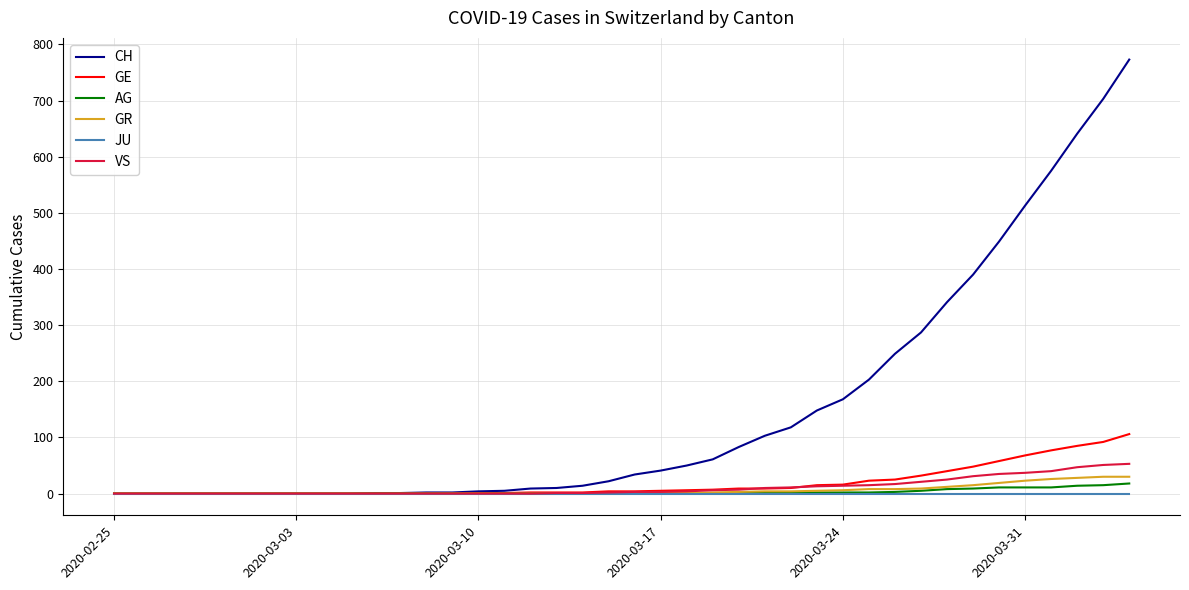

How many distinct data groups are displayed?

6